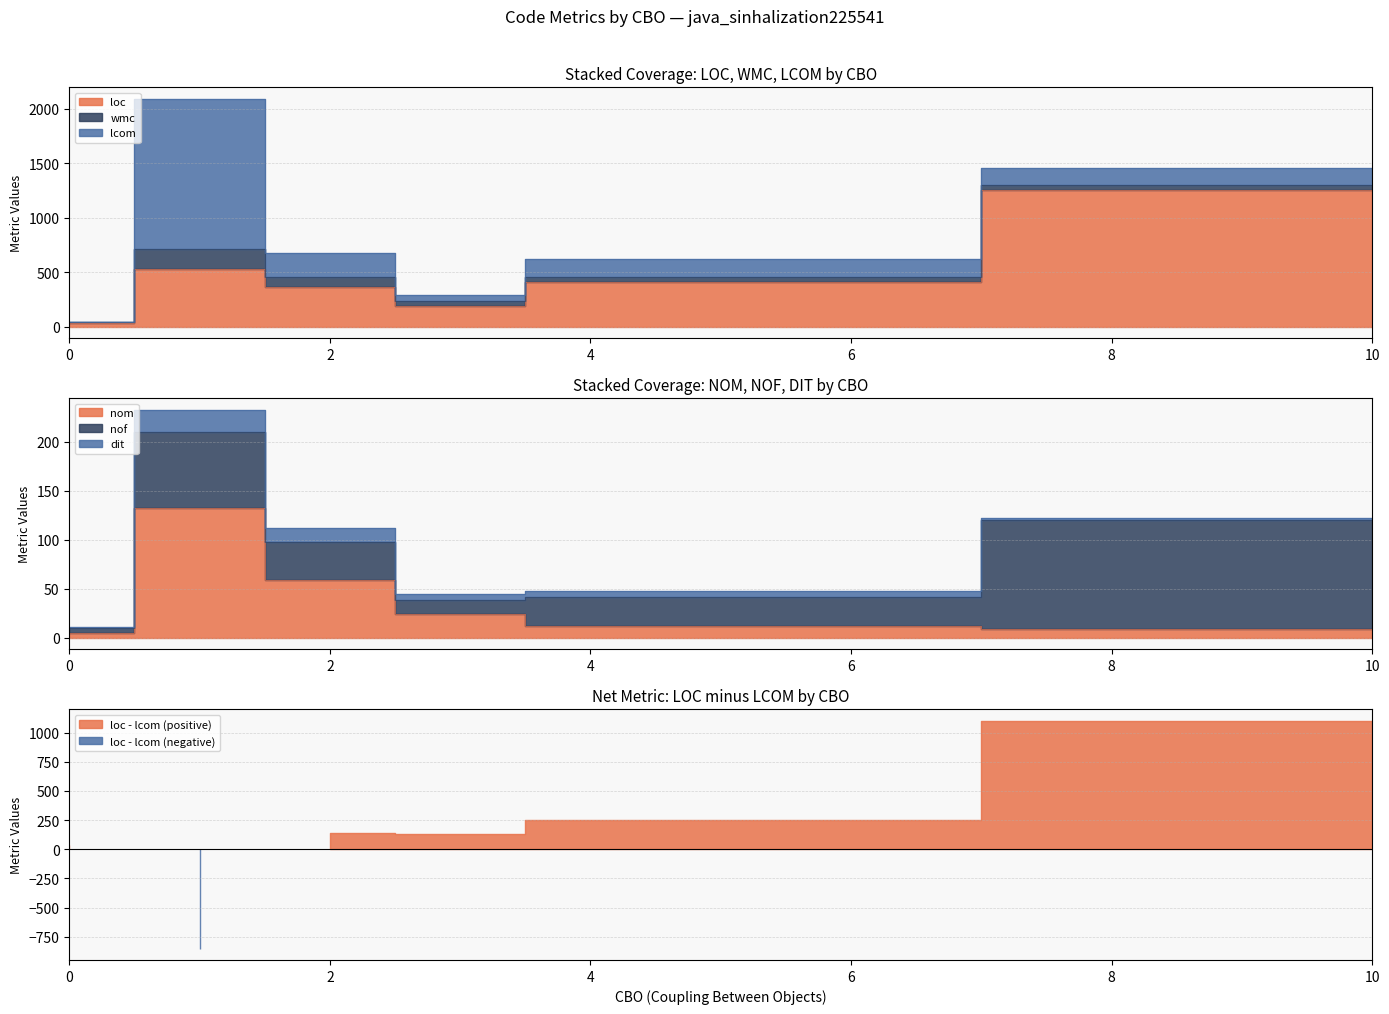

List the series in order of their peak value, lowest first.

dit, nof, nom, wmc, loc, lcom